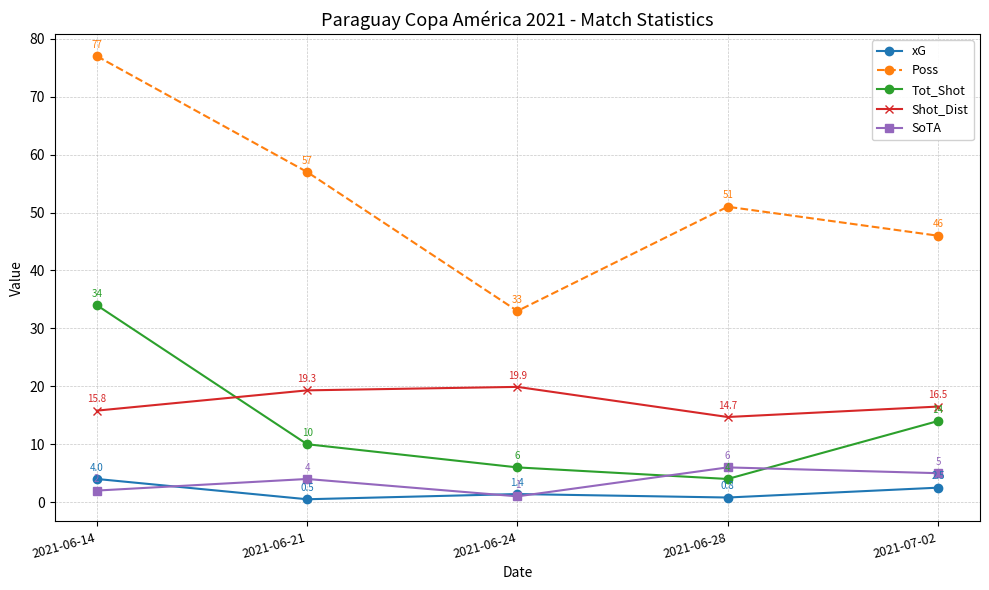

At which label does Poss first exceed 51?

2021-06-14